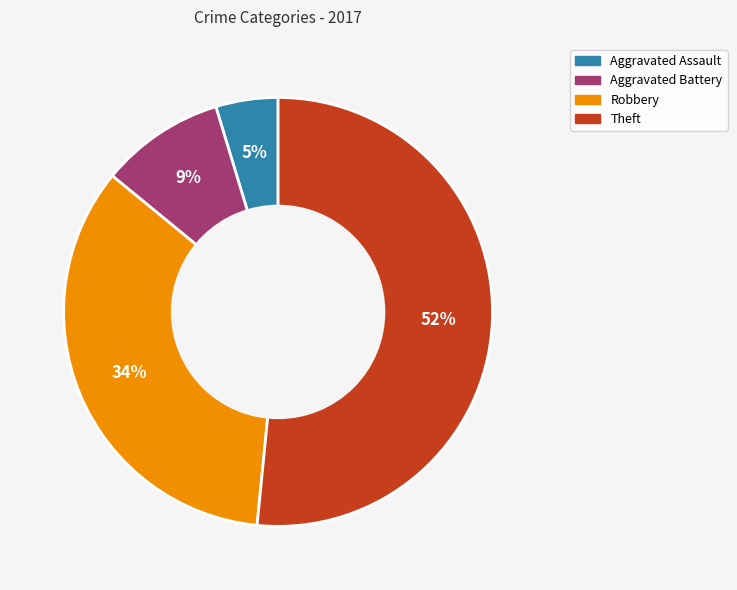

To the nearest percent, what is the difference between the largest and smallest slice percentages?

47%